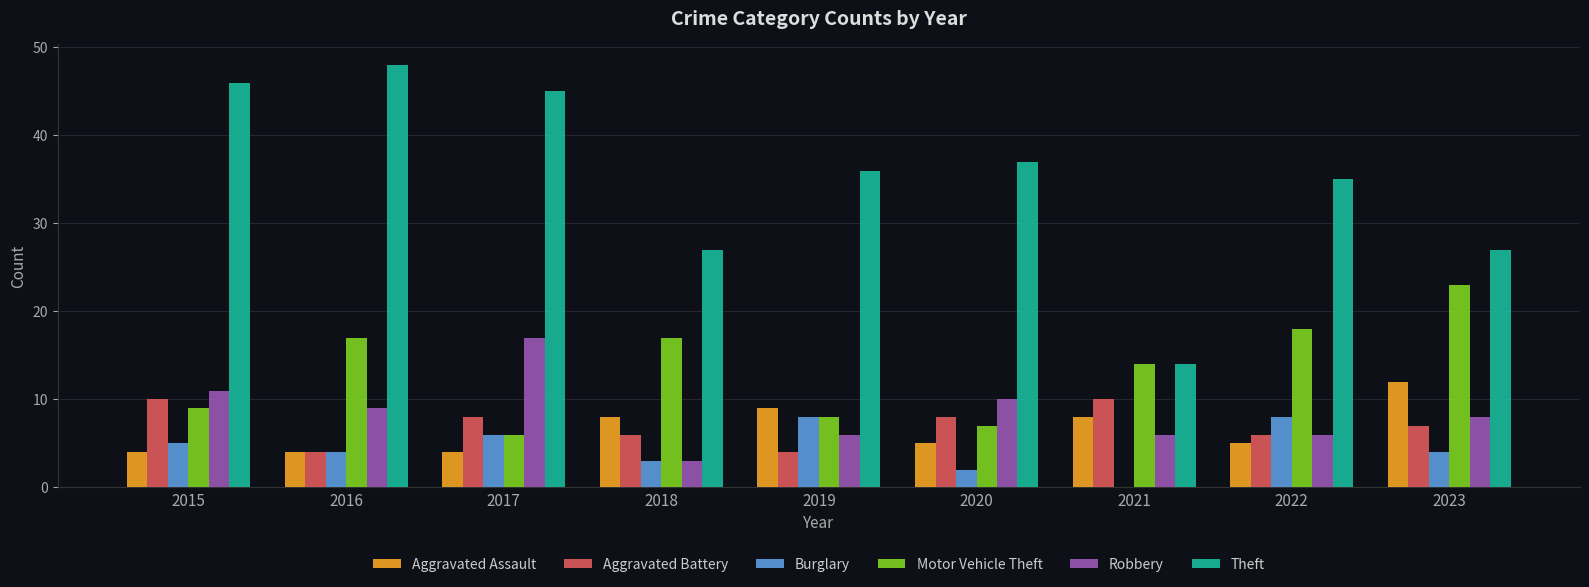

What is the sum of all Aggravated Battery values?

63